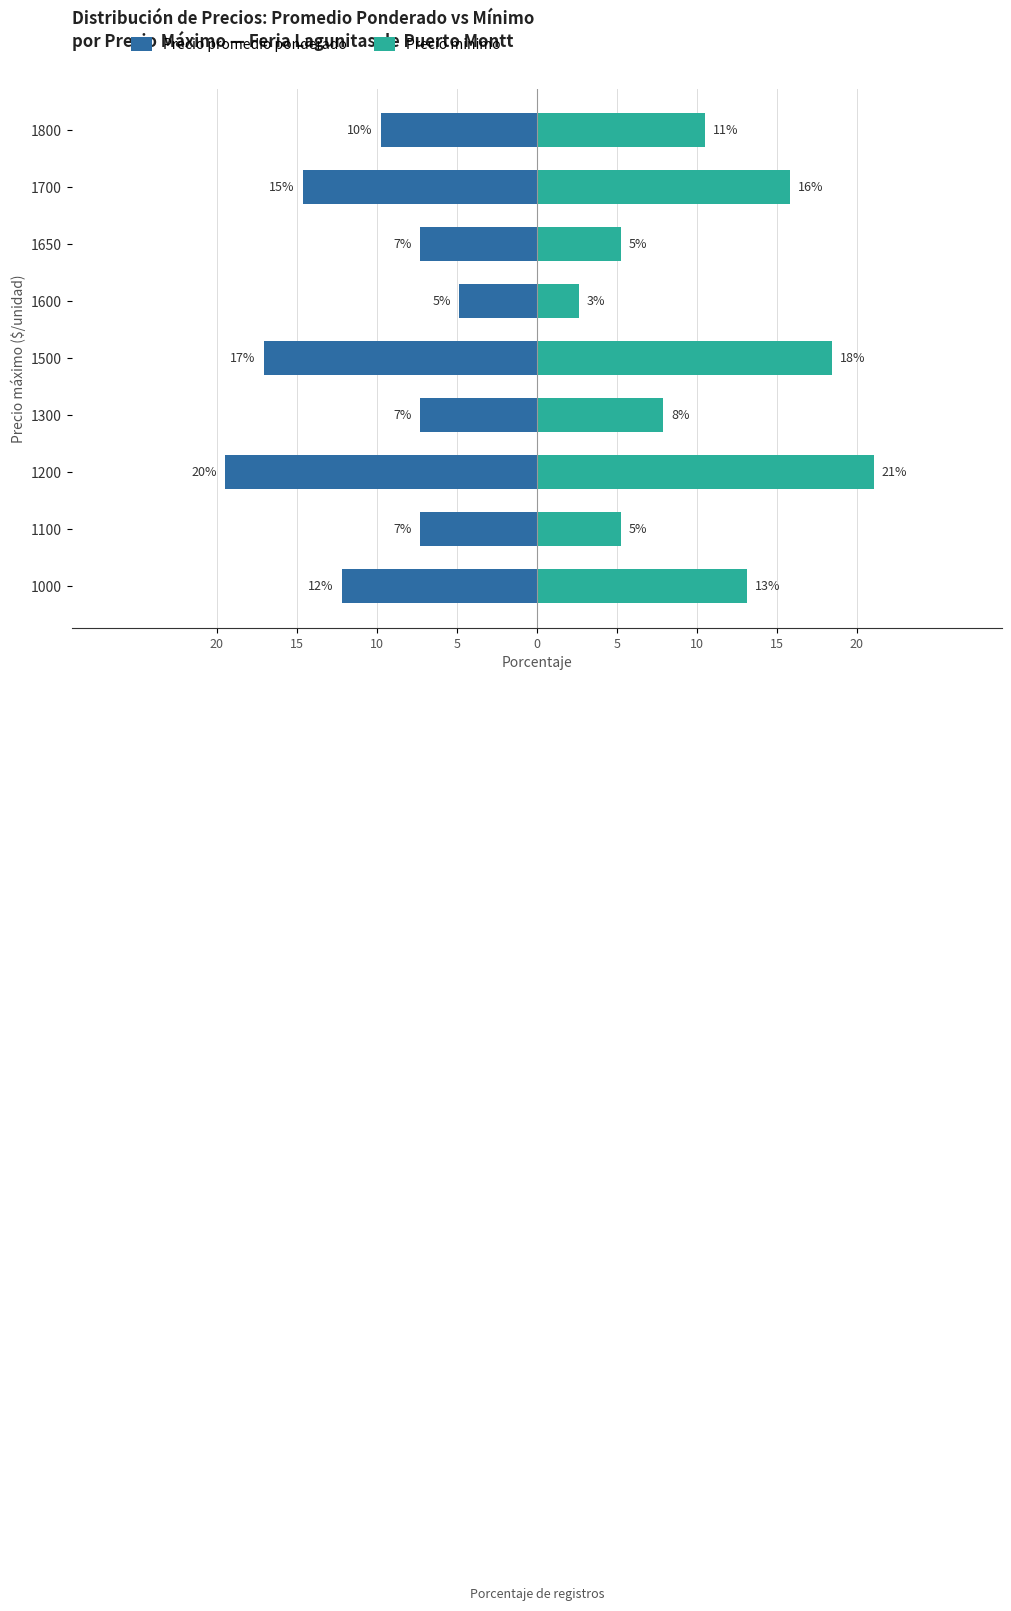

Which series has the largest total across all categories?

Precio minimo